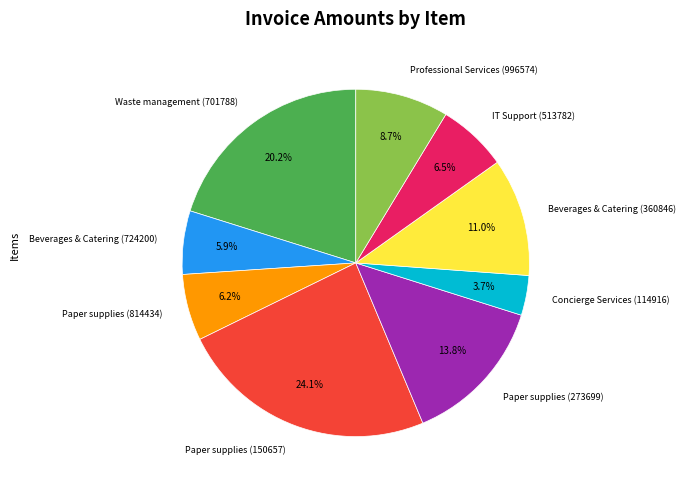

Between Beverages & Catering (724200) and Paper supplies (150657), which is larger?

Paper supplies (150657)